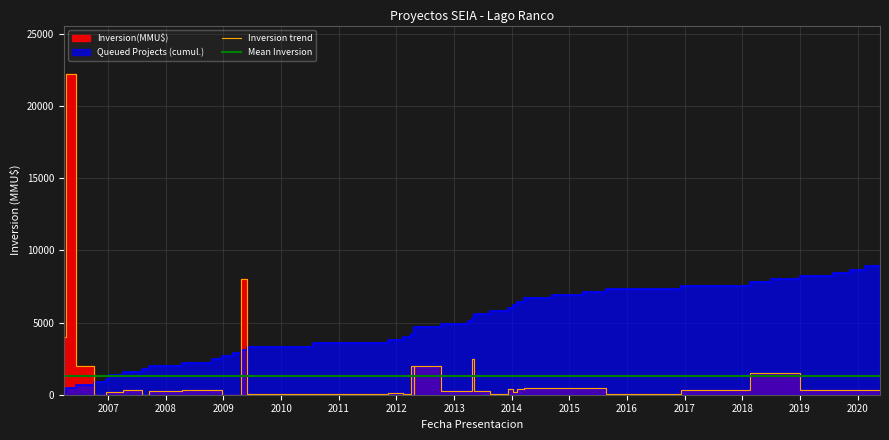

What is the maximum value for Inversion trend?

22250